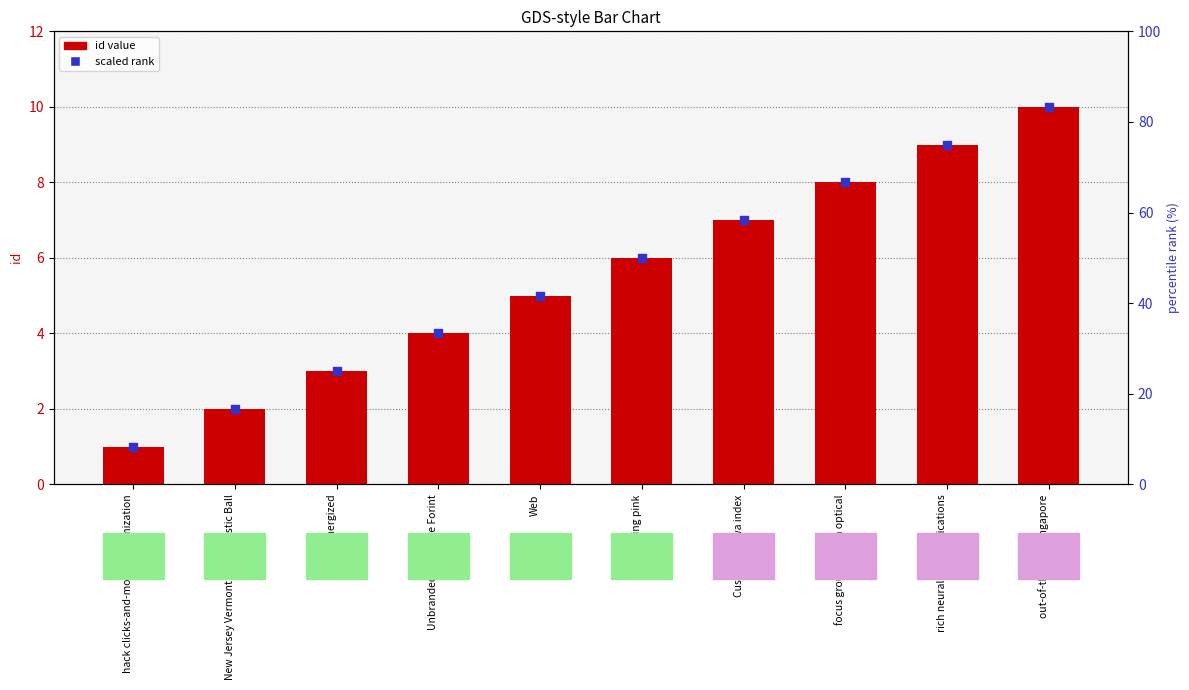

What are all the series names shown in the legend?

id value, scaled rank